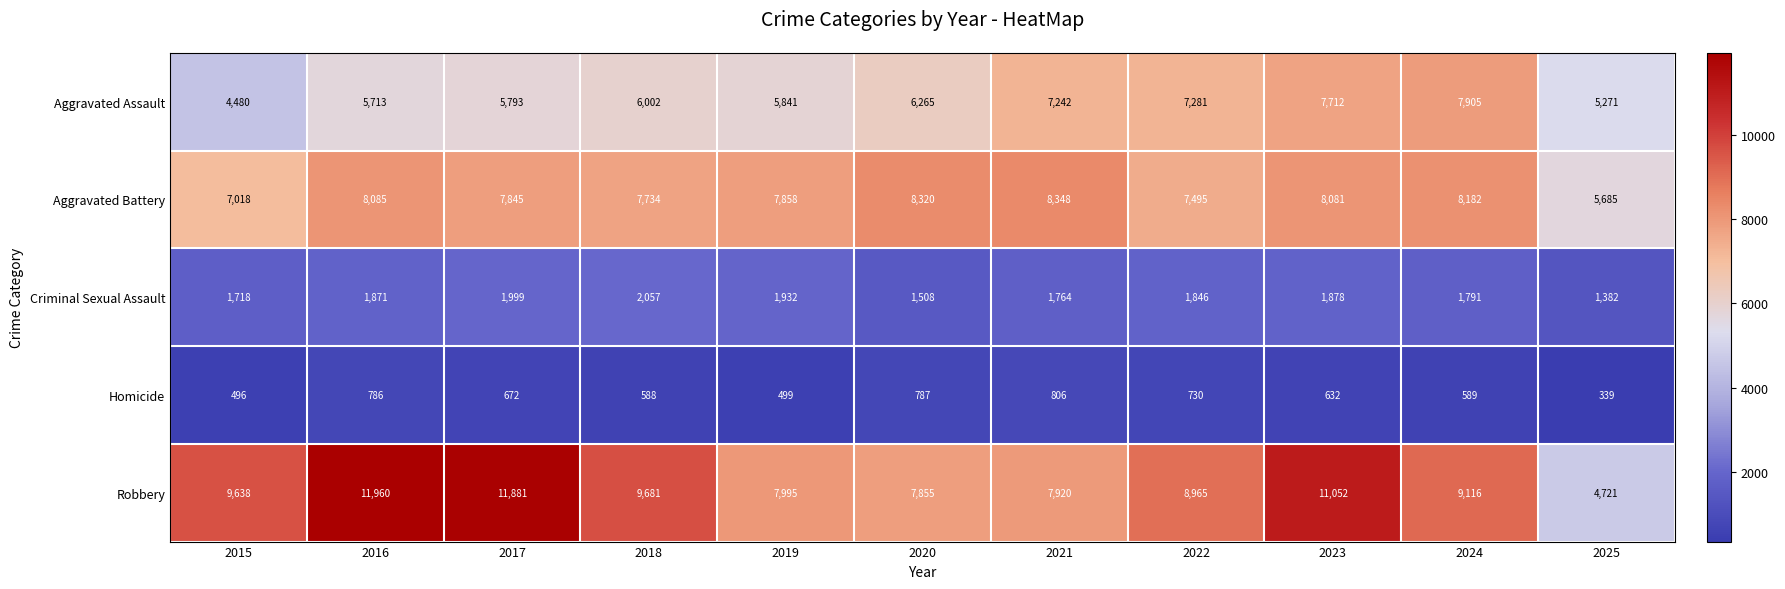

What is the total value across all series at 2020?

24735